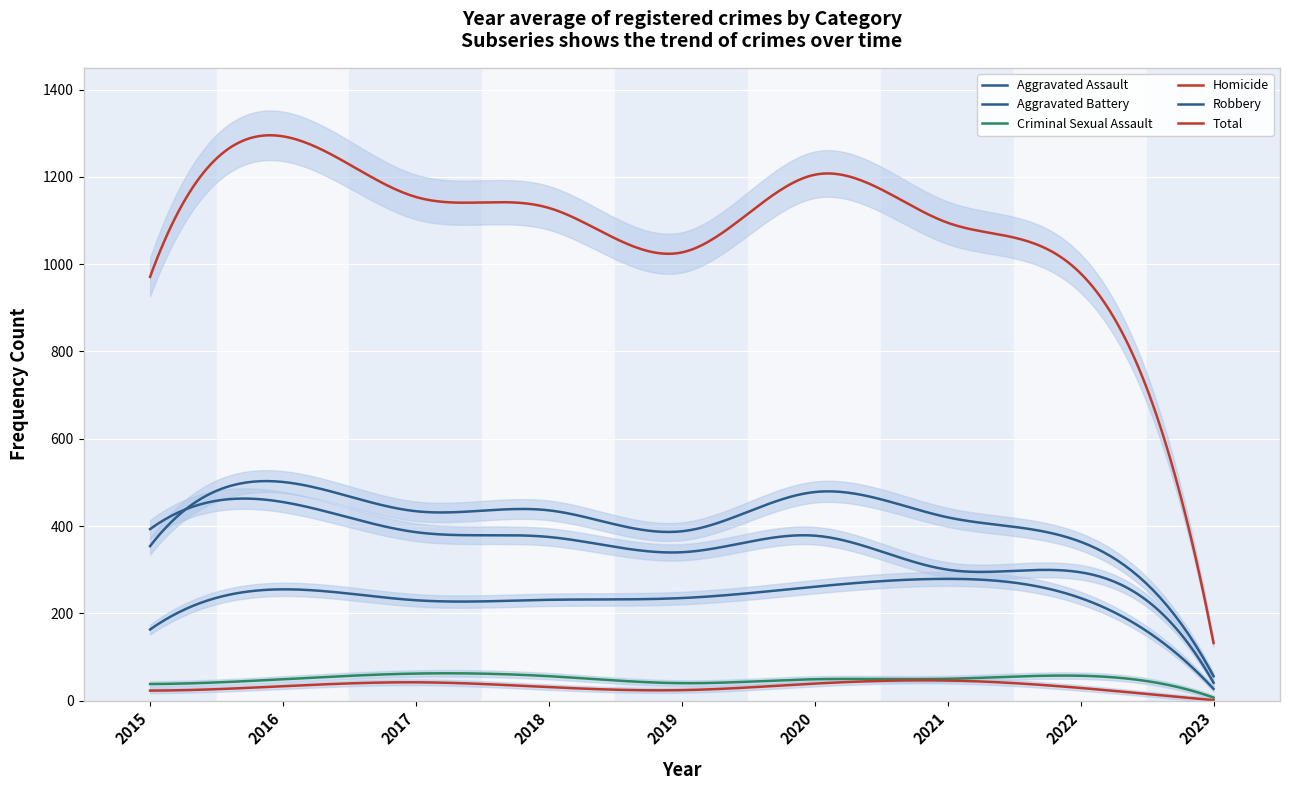

Is it true that Aggravated Battery equals 333 at 2020?

False